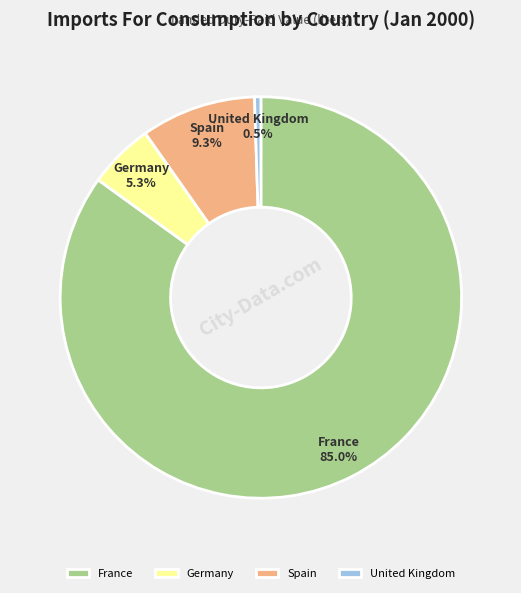

Is there a majority slice in this chart?

Yes